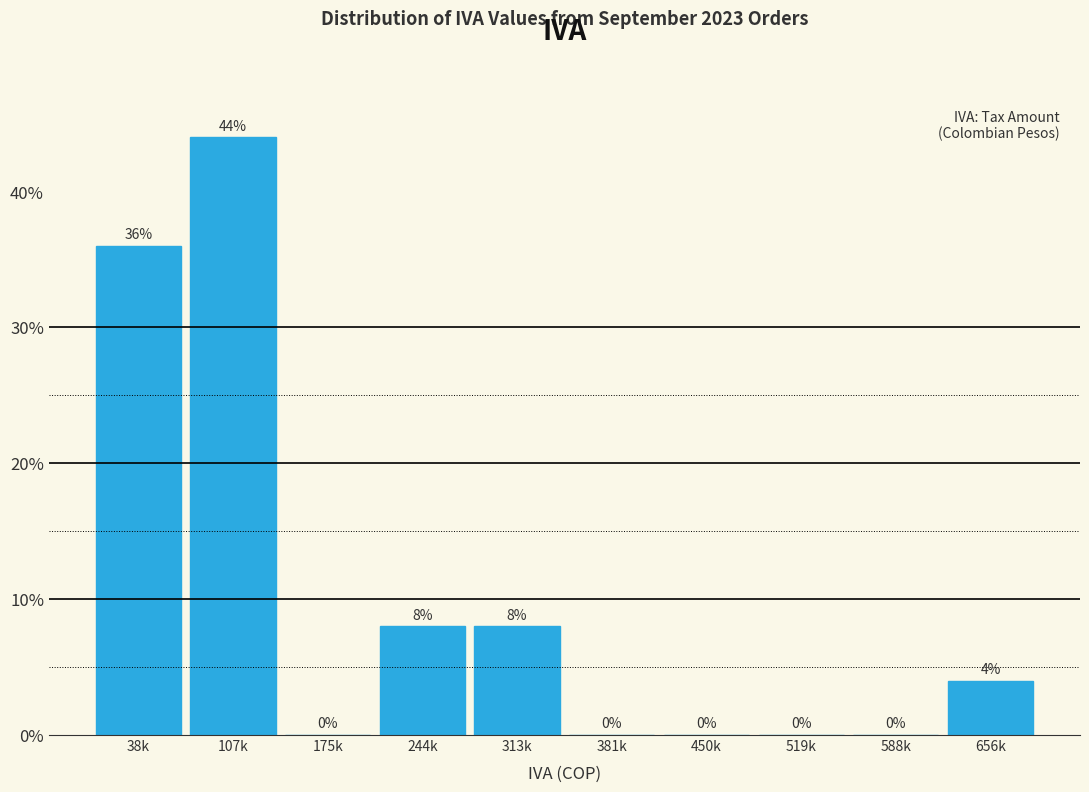

Reading right to left, transcribe all the data shown in this chart.

656k=4	588k=0	519k=0	450k=0	381k=0	313k=8	244k=8	175k=0	107k=44	38k=36